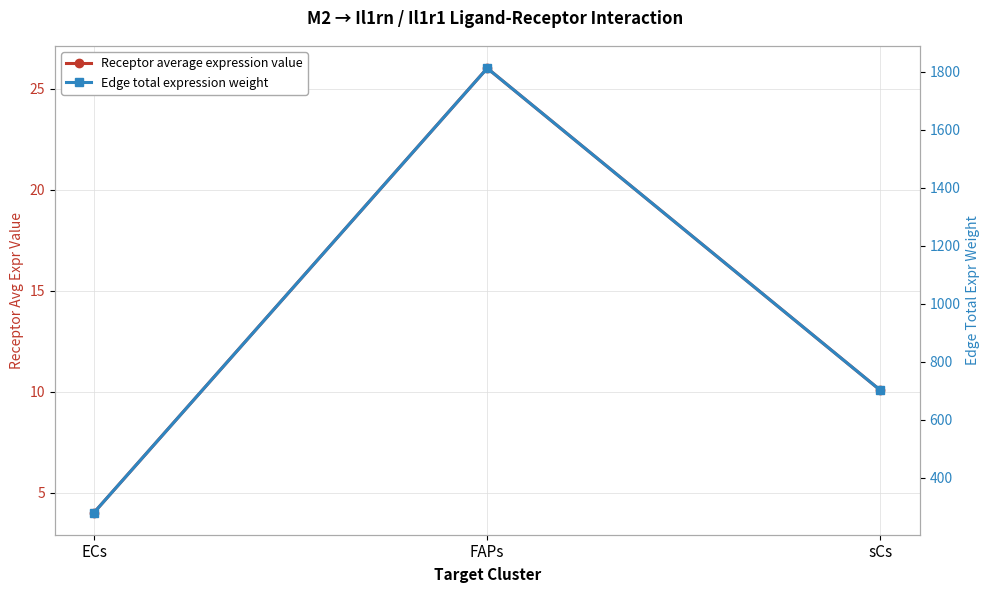

What is the sum of all Receptor average expression value values?

40.1